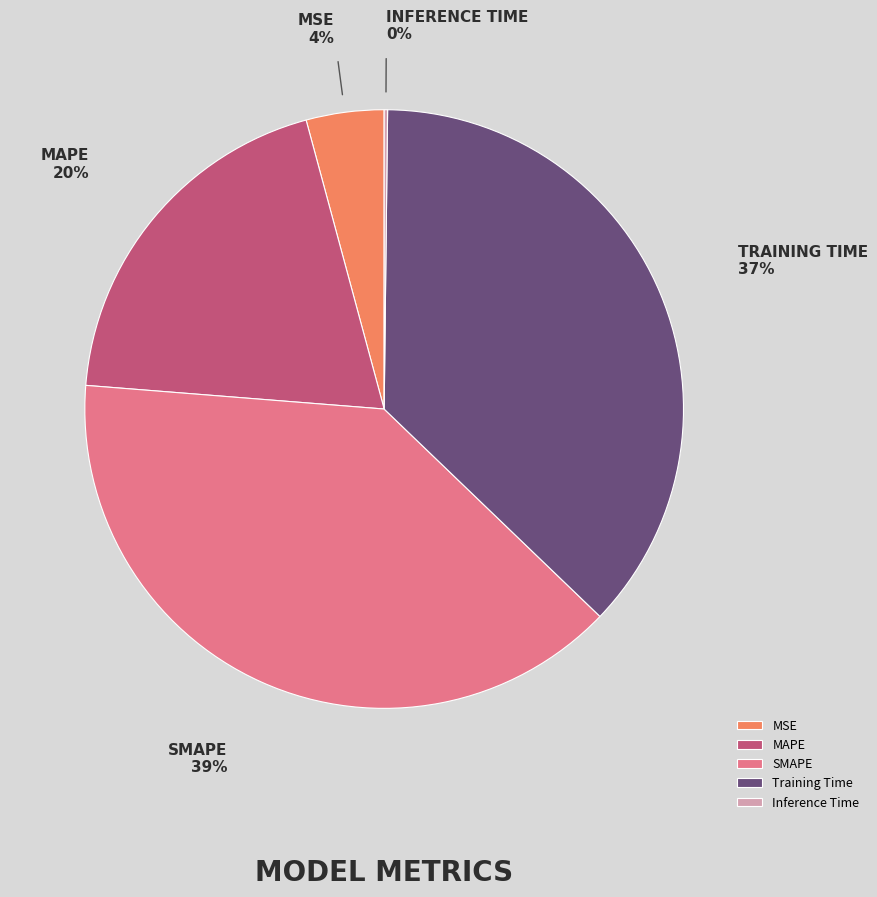

To the nearest percent, what percentage of the pie is Training Time?

37%